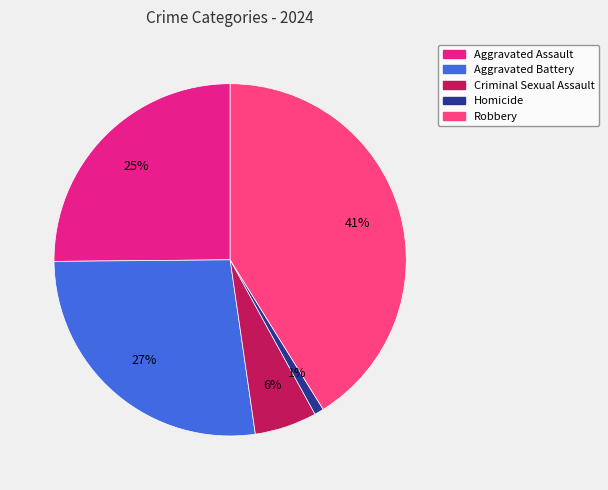

To the nearest percent, what is the difference between the largest and smallest slice percentages?

40%